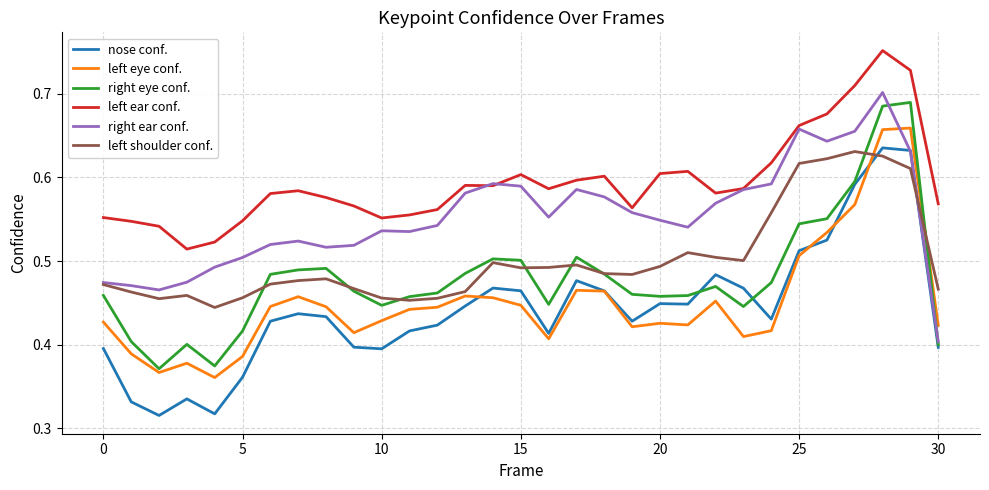

Does the chart have visible grid lines?

Yes